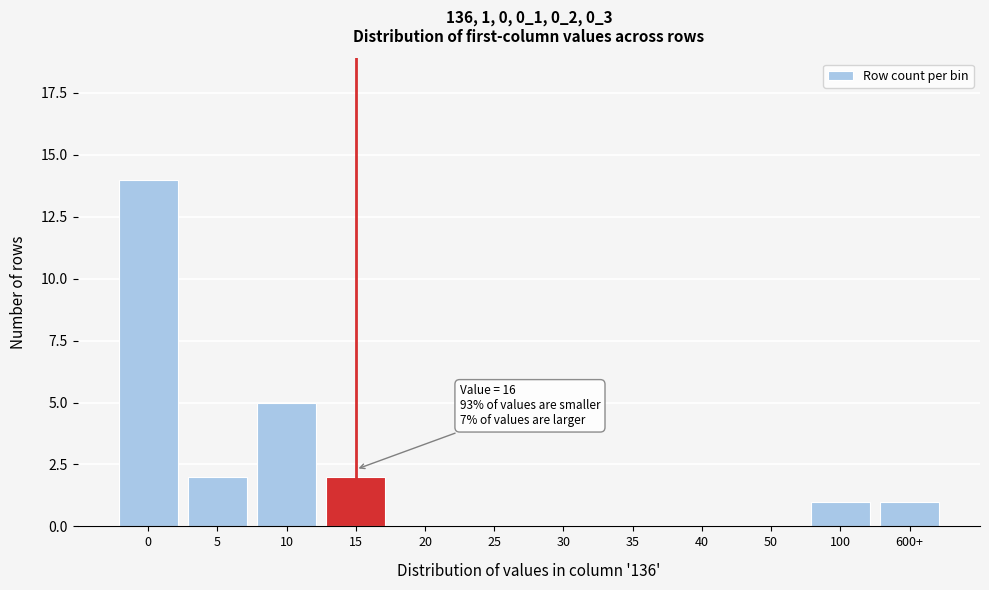

Reading left to right, list all the values displayed in this chart.

0=14	5=2	10=5	15=2	20=0	25=0	30=0	35=0	40=0	50=0	100=1	600+=1